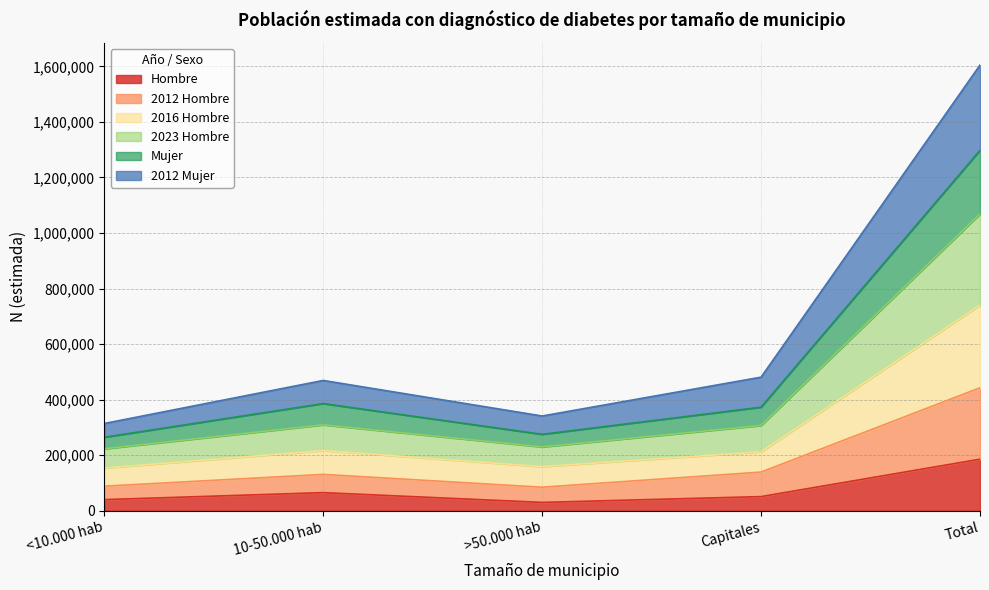

True or false: 2012 Mujer and 2023 Hombre intersect in this chart.

False